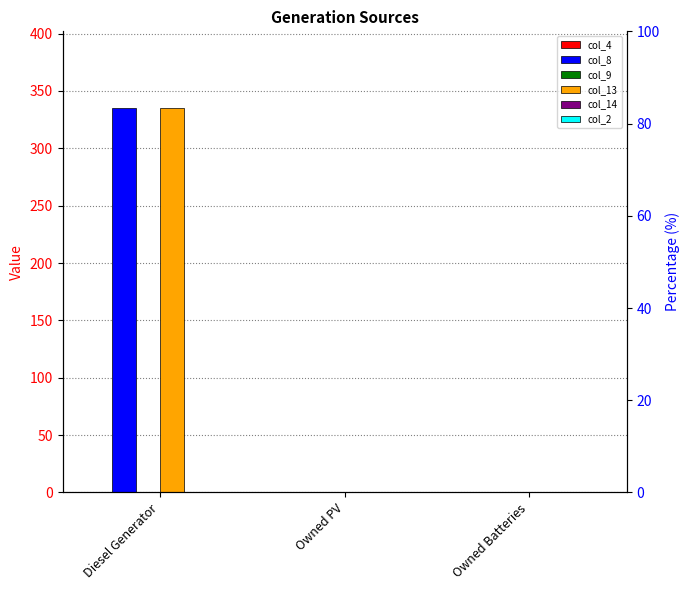

Count the number of categories in the chart.

3